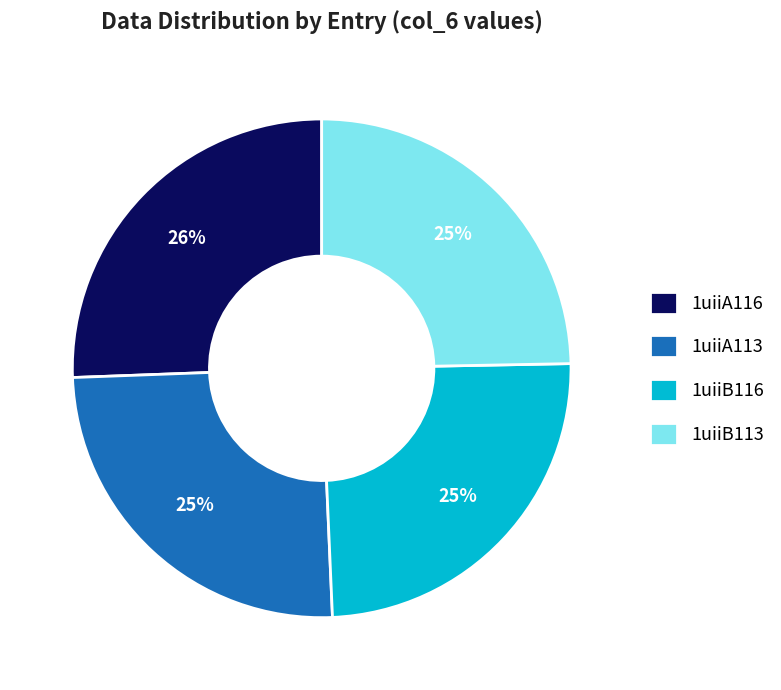

Is there a majority slice in this chart?

No